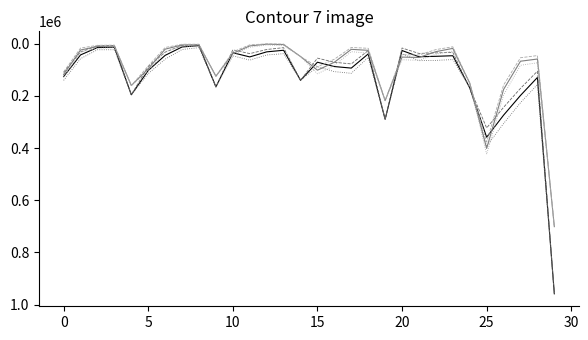

What is the greatest value displayed?

958523